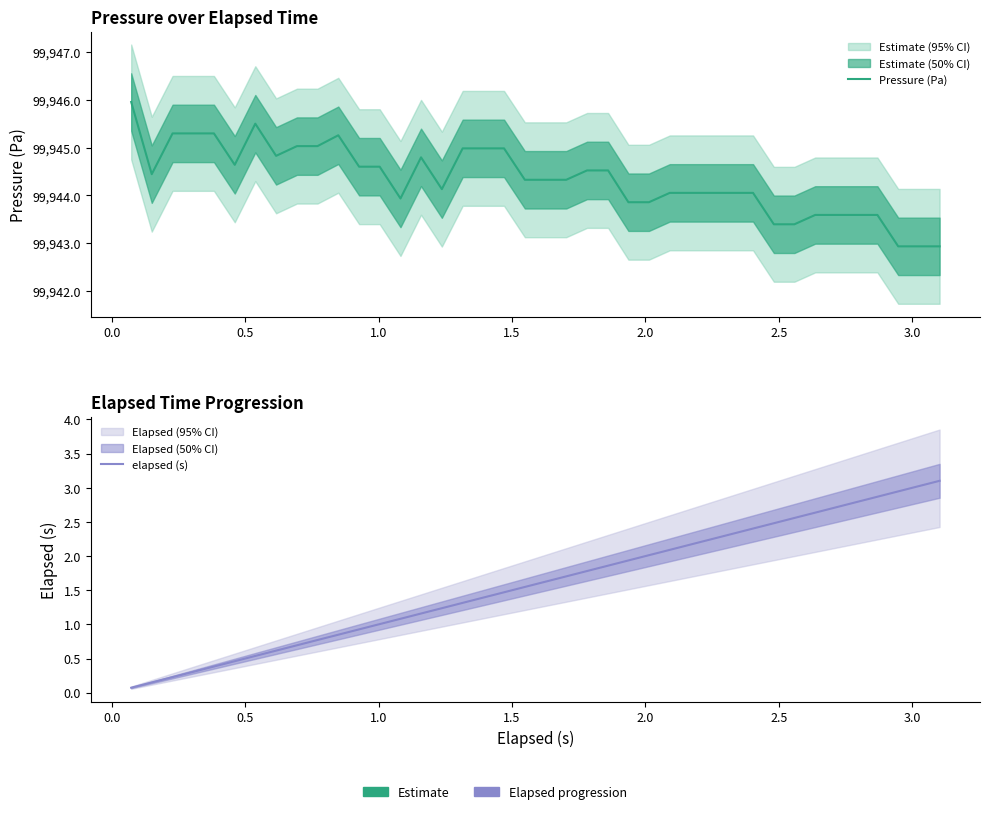

Count the number of data series in this chart.

2